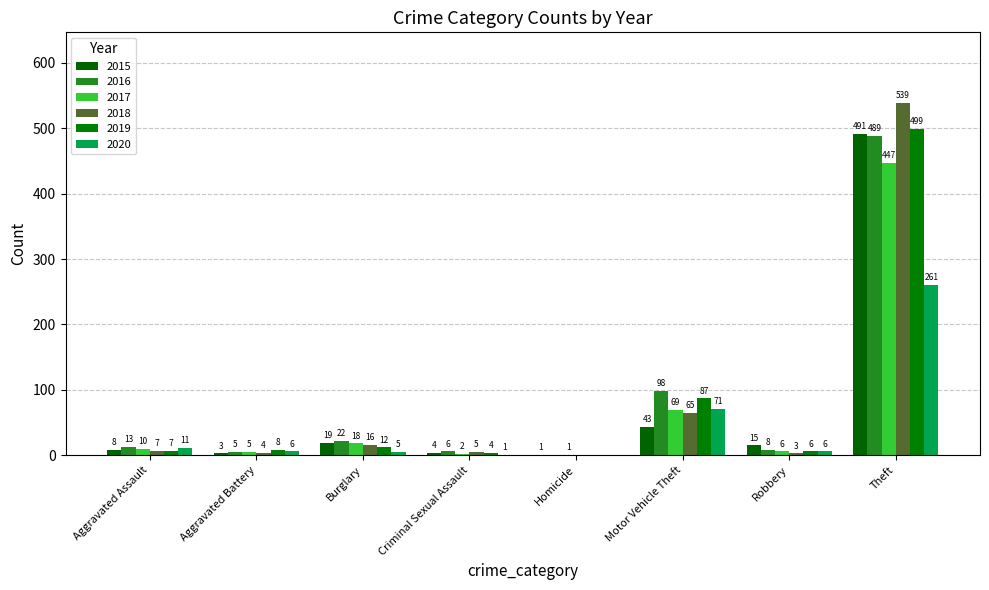

What is the label of the 7th bar from the left?

Robbery